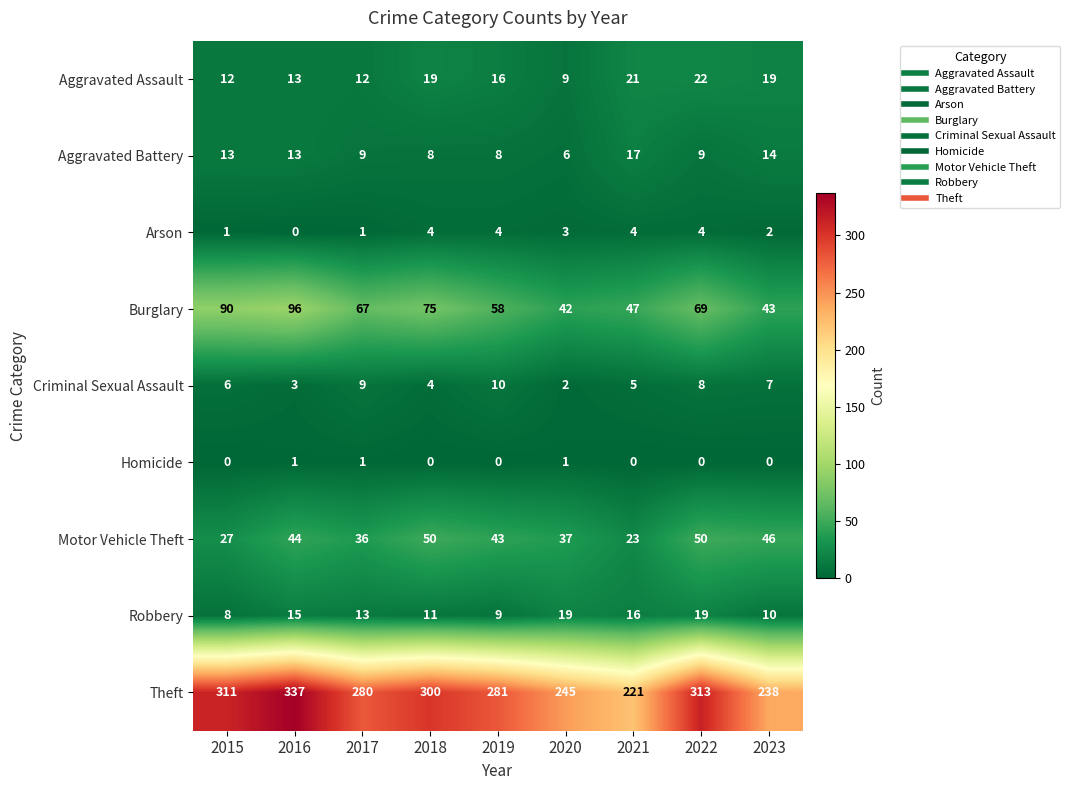

Between 2019 and 2023, which series saw the biggest shift?

Theft